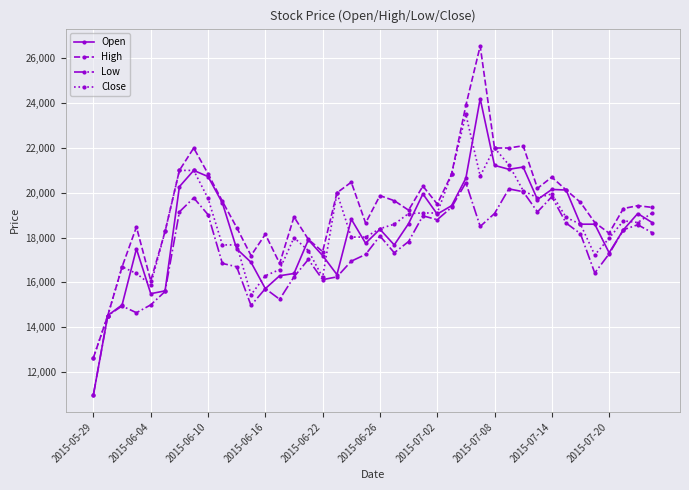

True or false: Open has more than 1 interior local peaks.

True